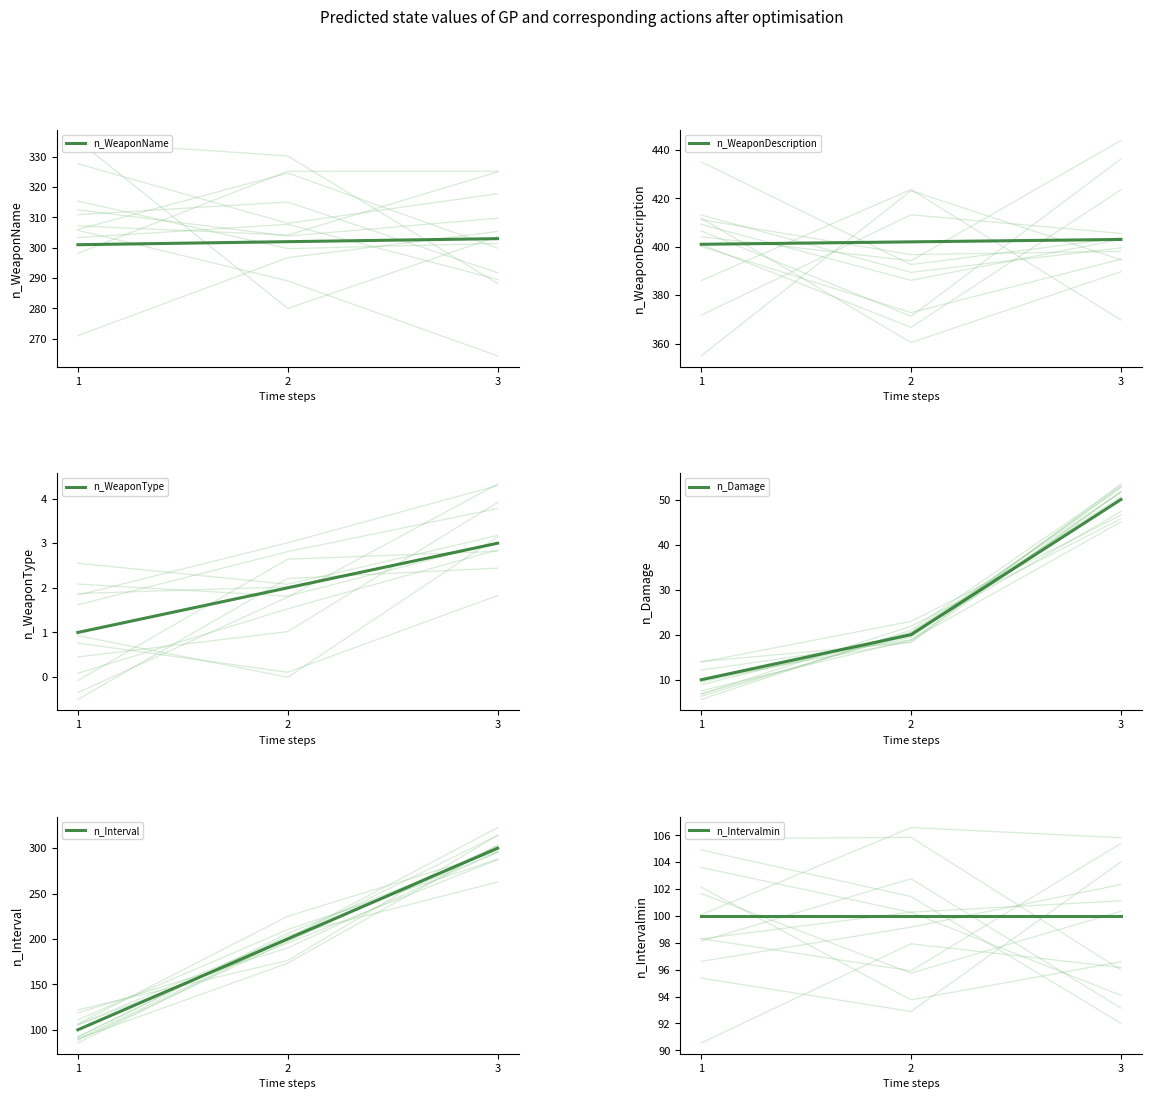

At 2, list the series in order from largest to smallest.

n_WeaponDescription, n_WeaponName, n_Interval, n_Intervalmin, n_Damage, n_WeaponType